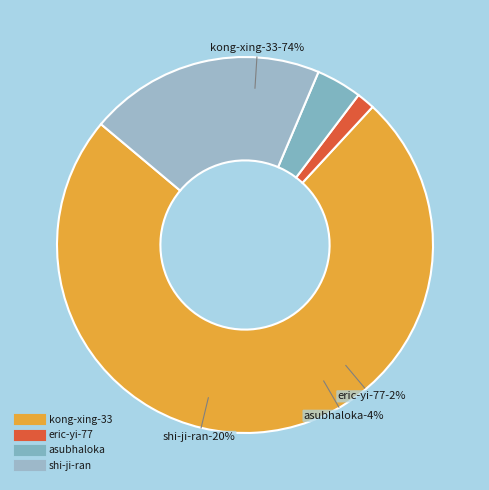

What percentage is NOT represented by eric-yi-77?

98.4%